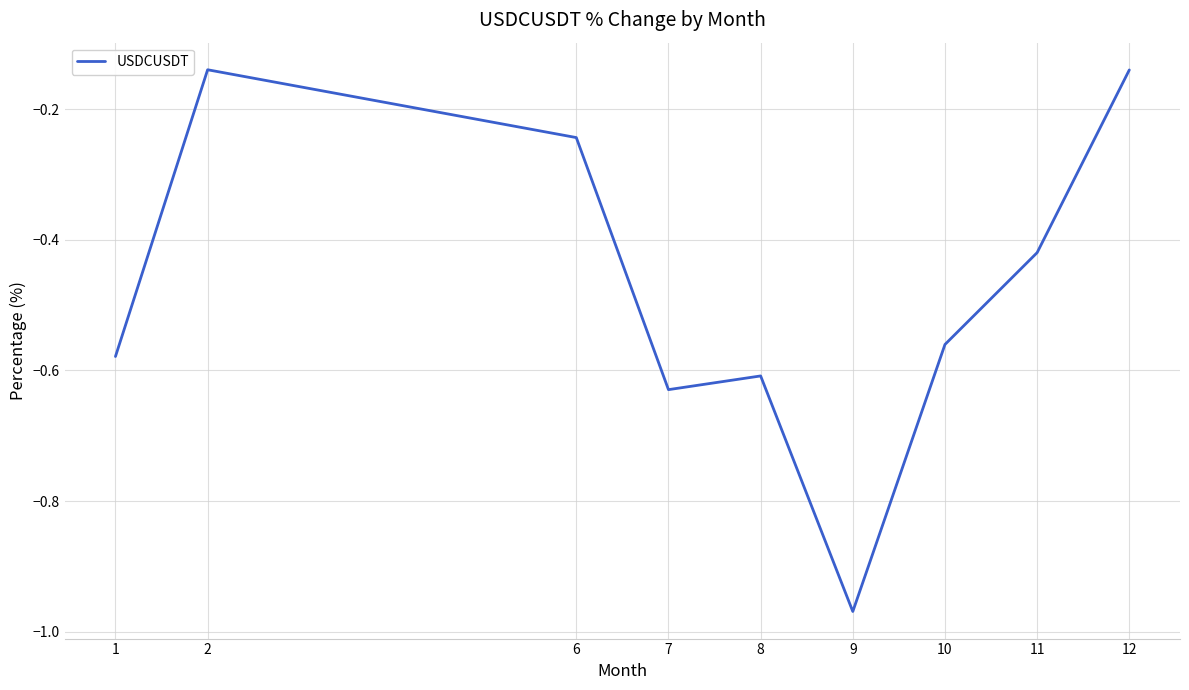

Does the chart have visible grid lines?

Yes